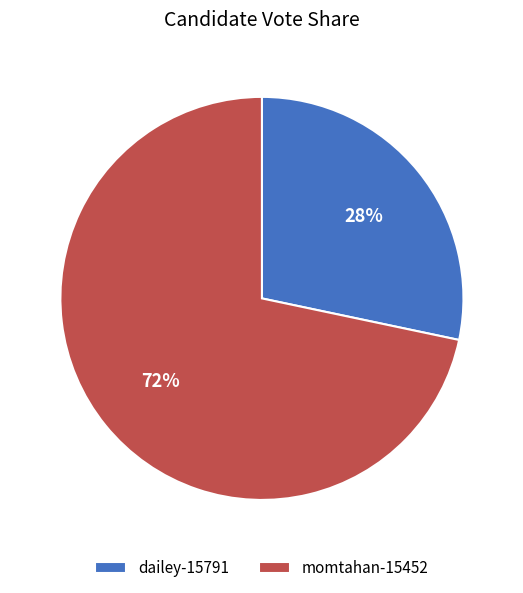

Which slice is the smallest?

dailey-15791